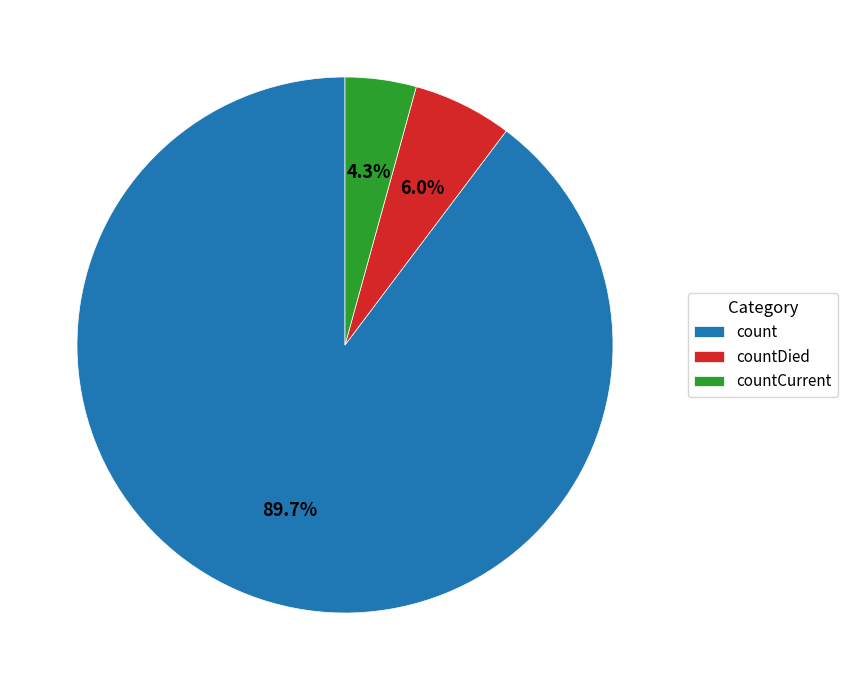

Which slice is the smallest?

countCurrent